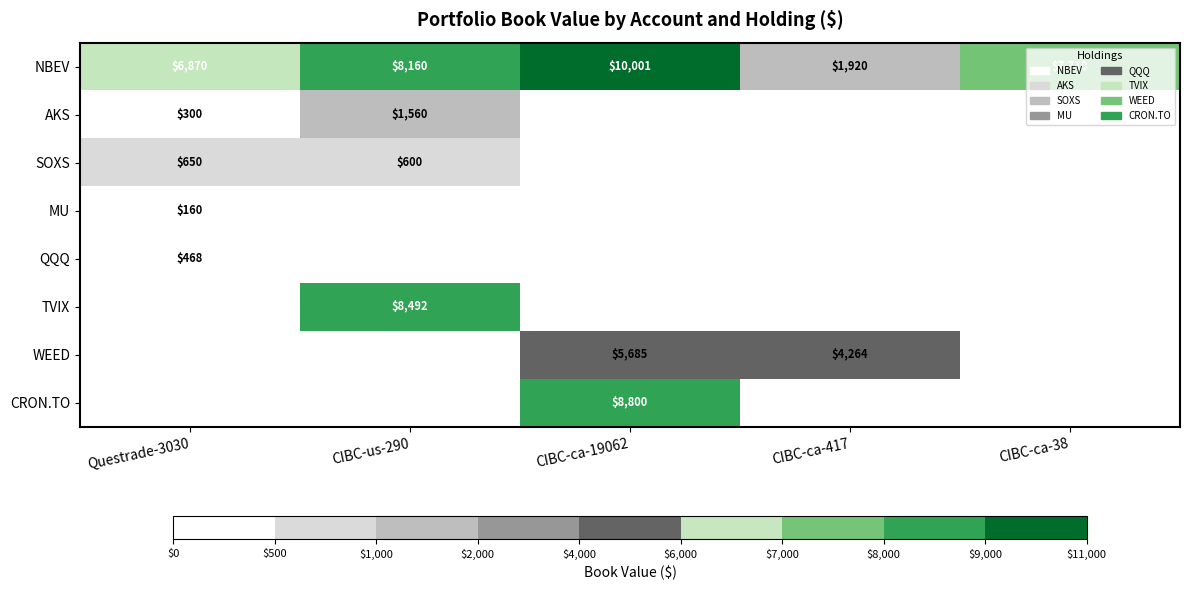

At which label is NBEV closest to 5960?

Questrade-3030